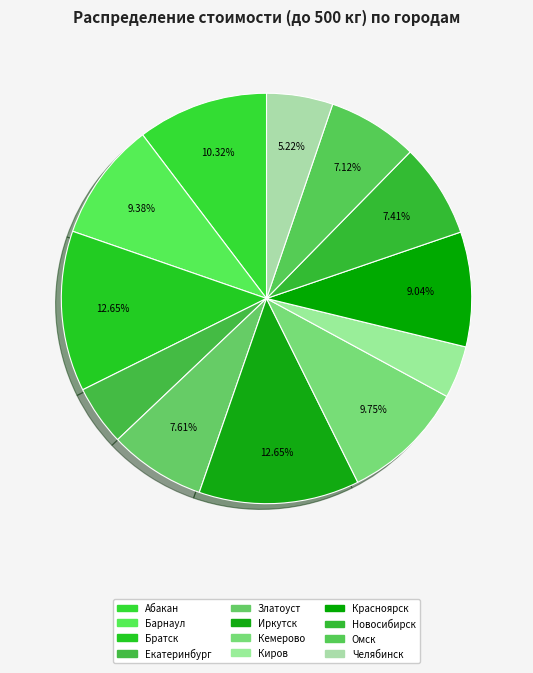

How many segments does this pie chart have?

12